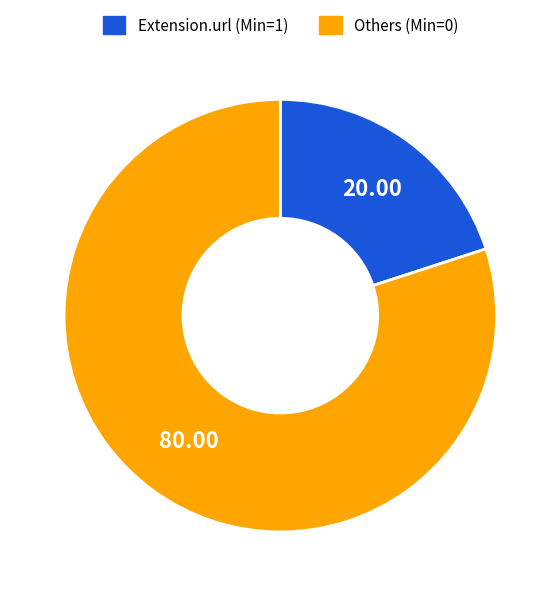

Is there any slice that represents more than half of the pie?

Yes